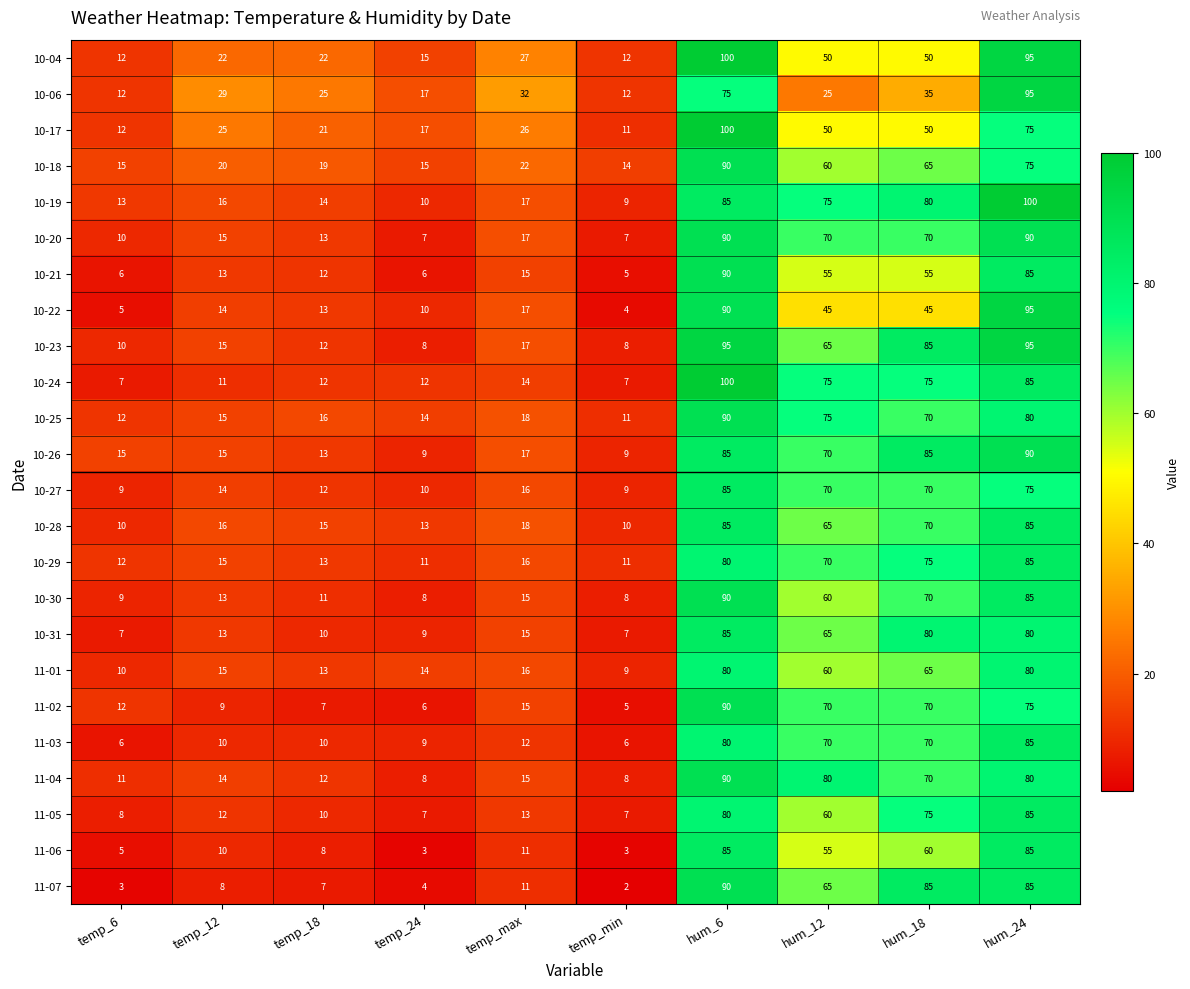

Count the number of data series in this chart.

24